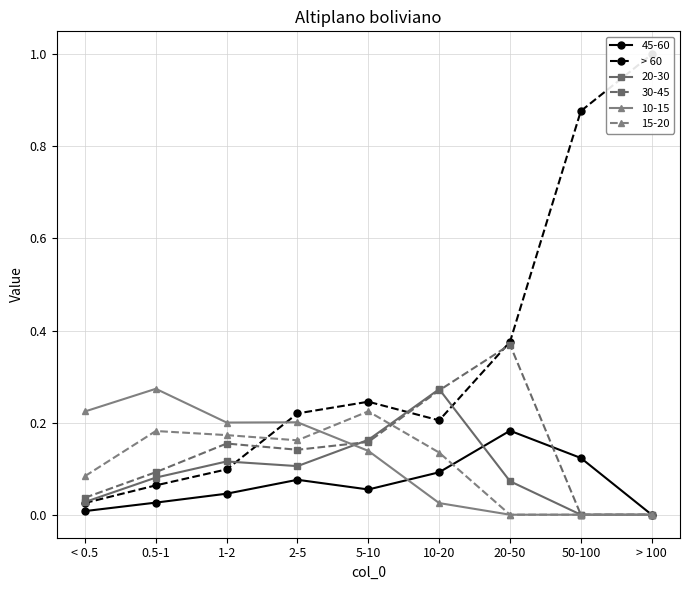

True or false: the data shows 0.2 at 5-10.

False